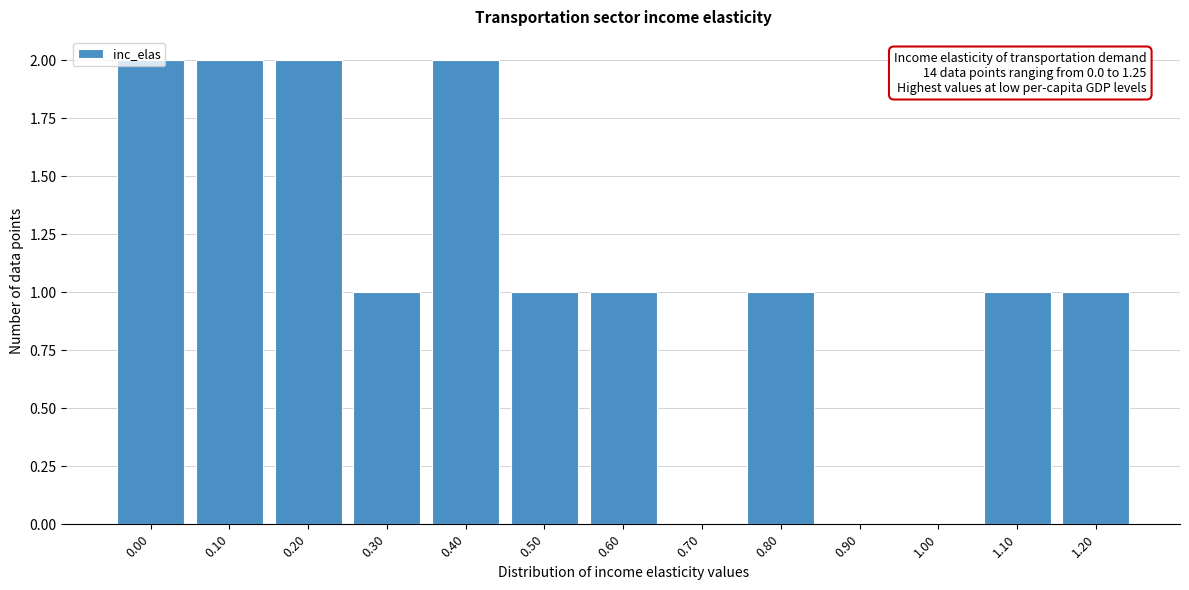

What is the ratio of the value at 0.10 to the value at 0.20?

1.0